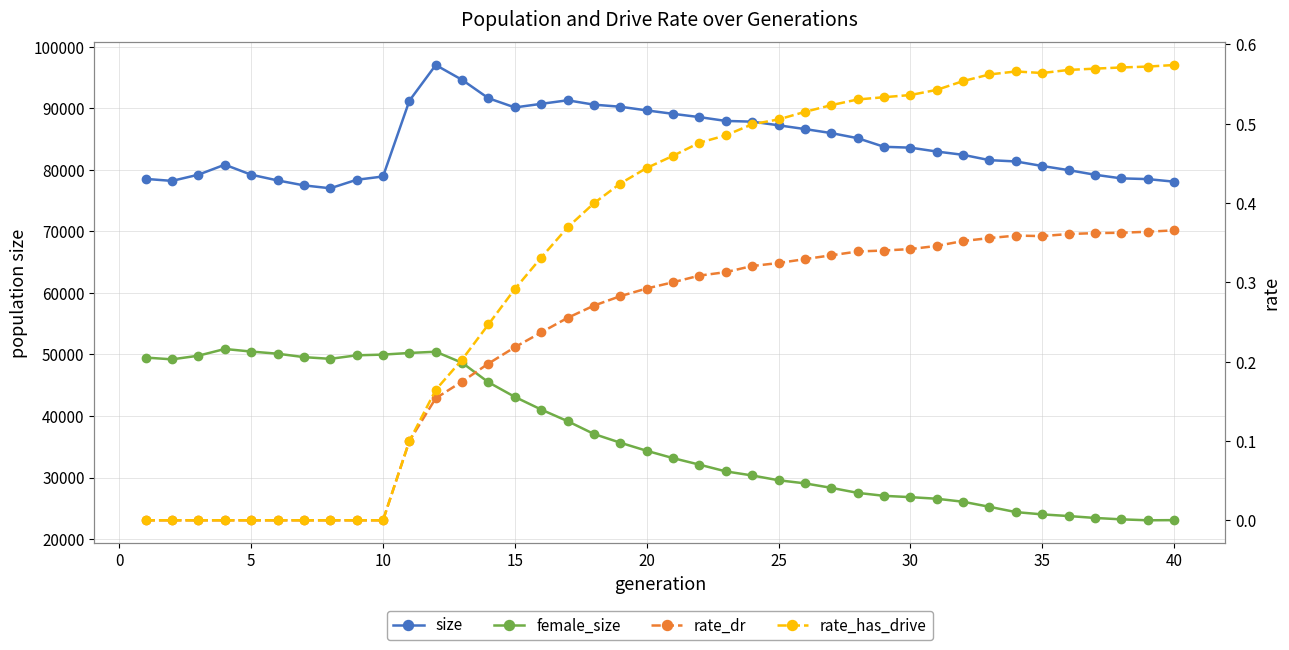

Is this an area chart (filled region under the line)?

No